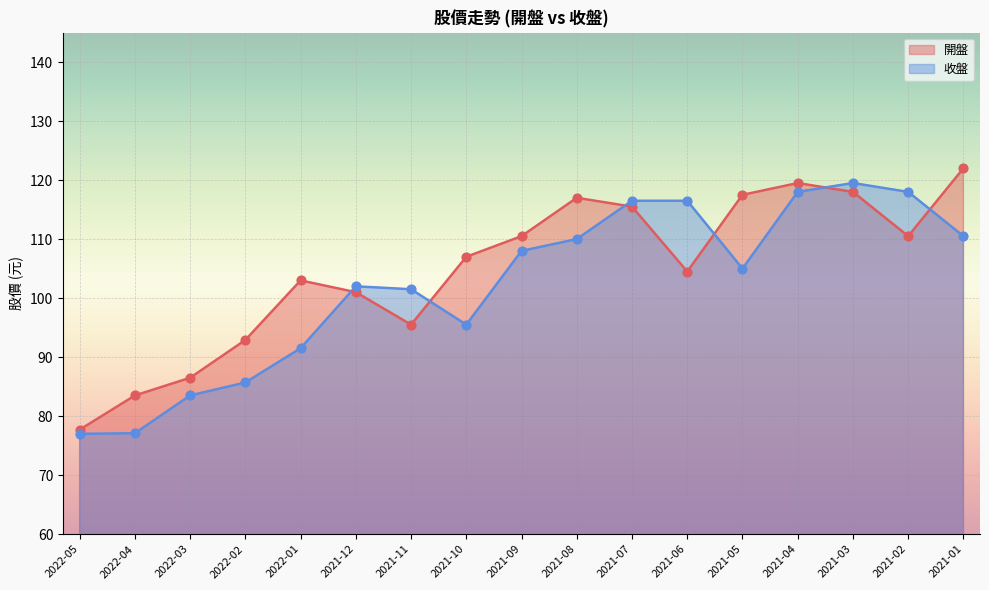

What are all the series names shown in the legend?

開盤, 收盤